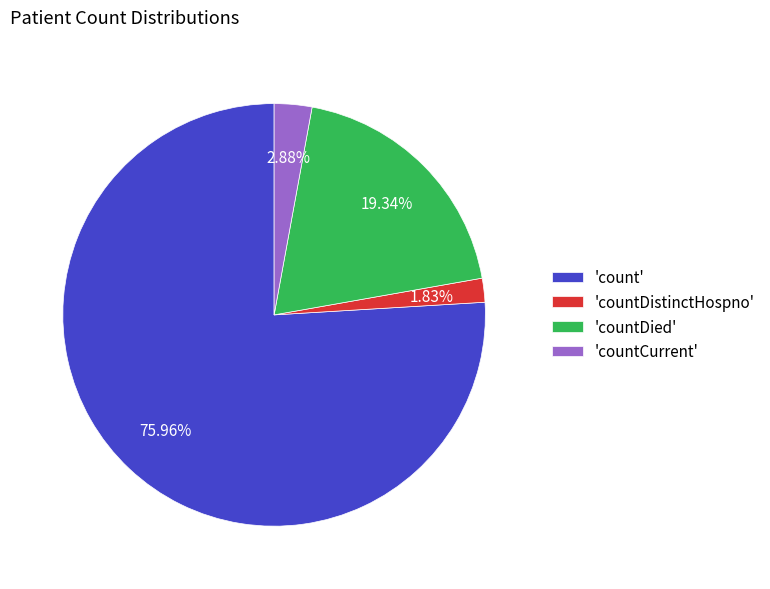

Rank the categories by value from lowest to highest.

'countDistinctHospno', 'countCurrent', 'countDied', 'count'